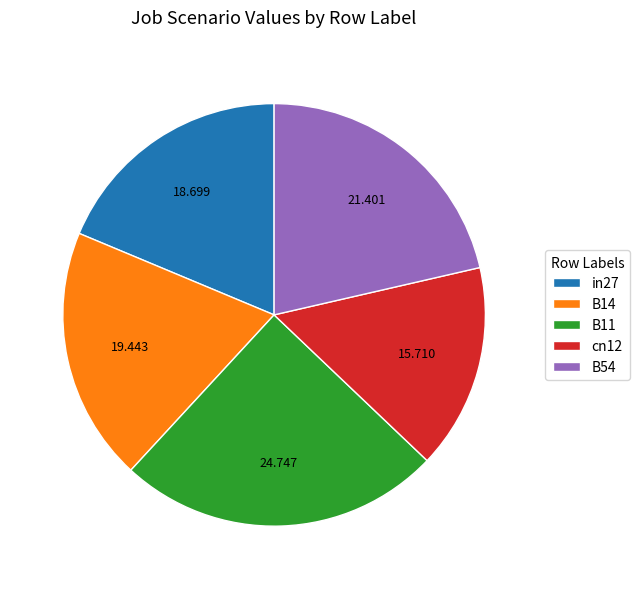

Does any single category account for the majority?

No